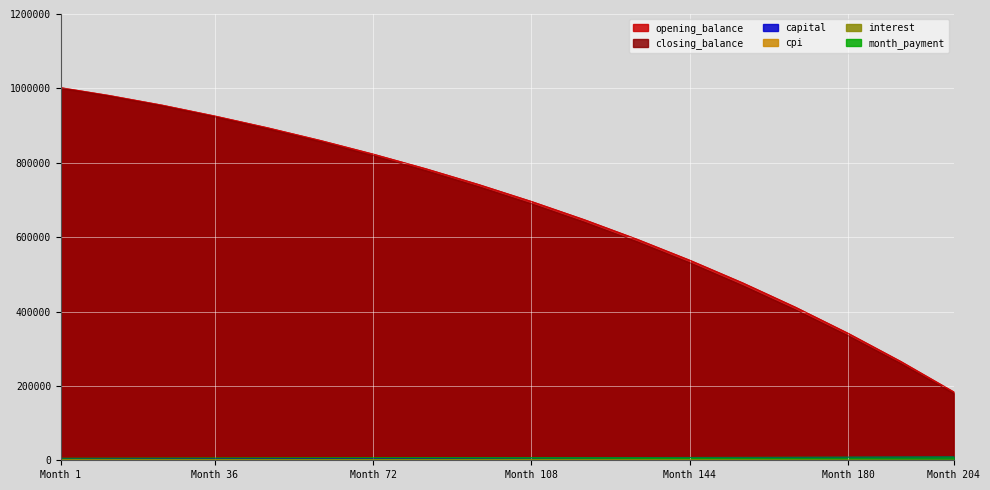

The value of opening_balance at Month 1 is 1432026.5. True or false?

False